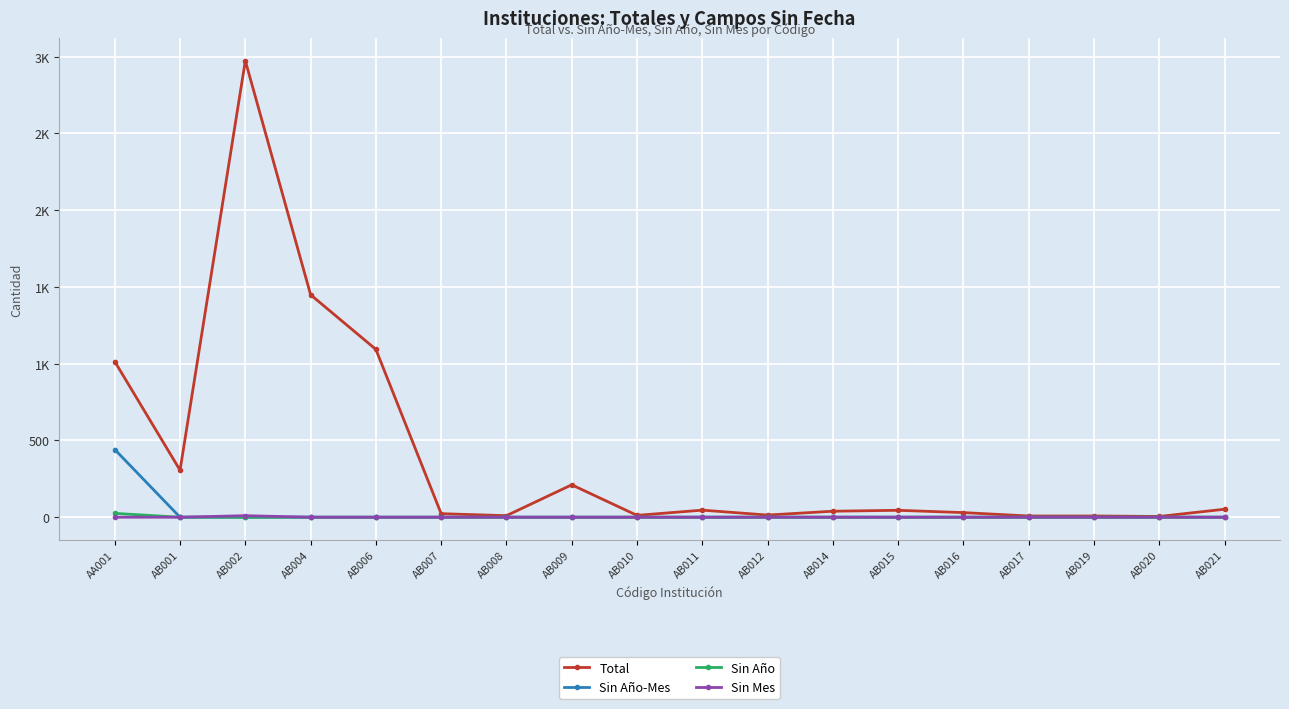

True or false: Sin Año and Sin Mes cross at least once.

False